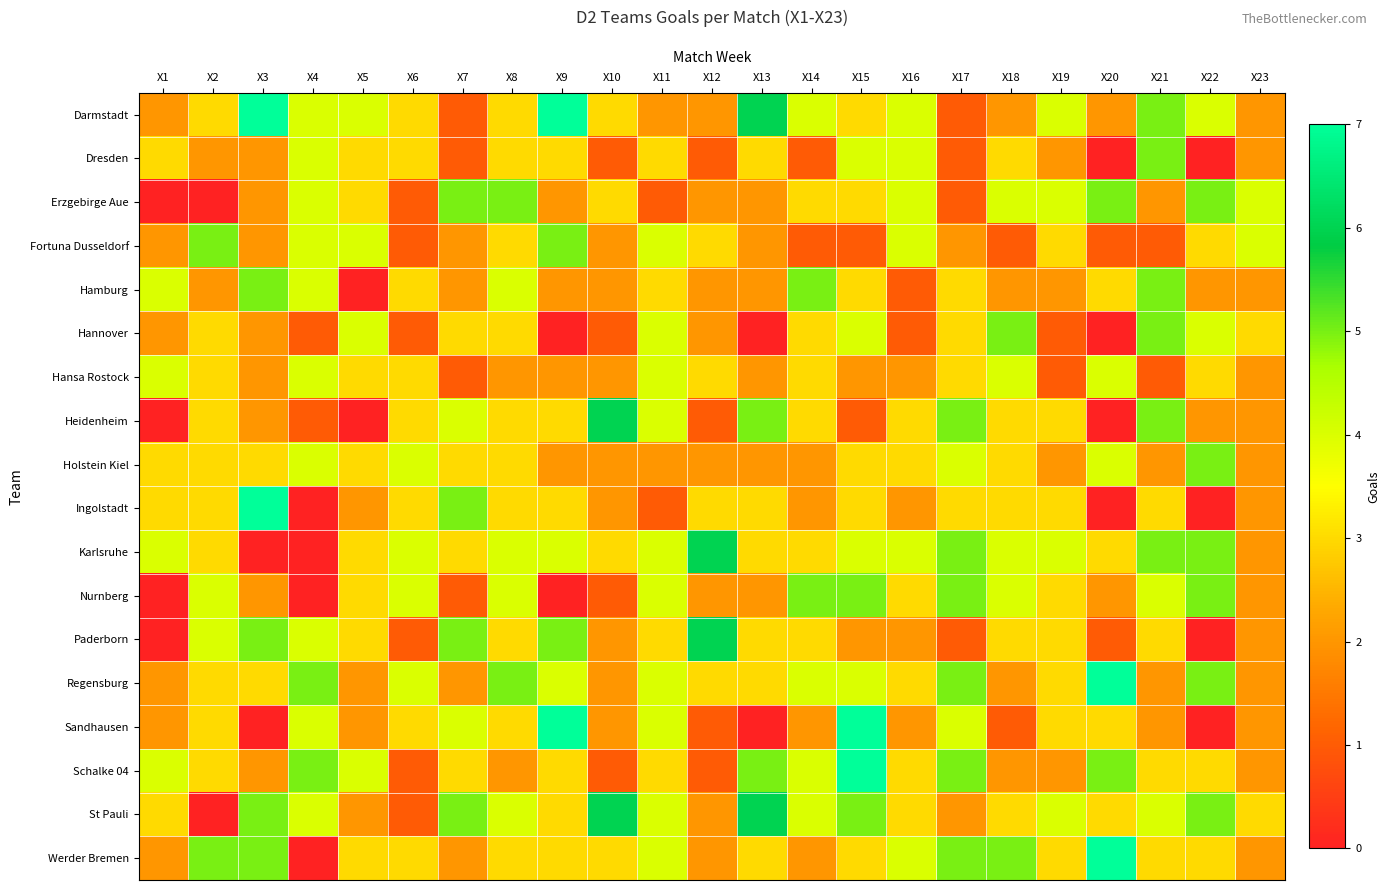

Which series has the largest range (max minus min)?

Ingolstadt